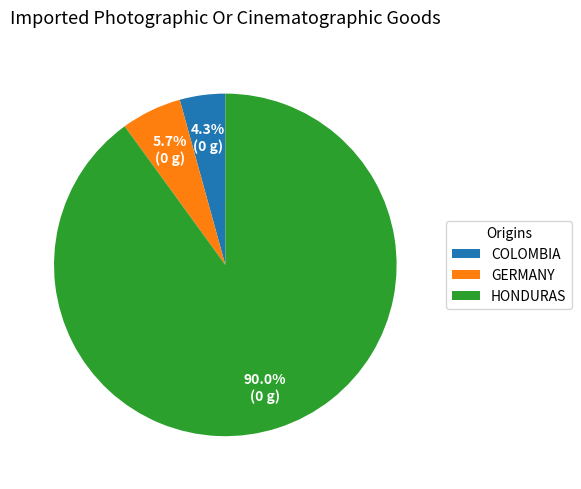

What is the smallest slice in the pie chart?

COLOMBIA